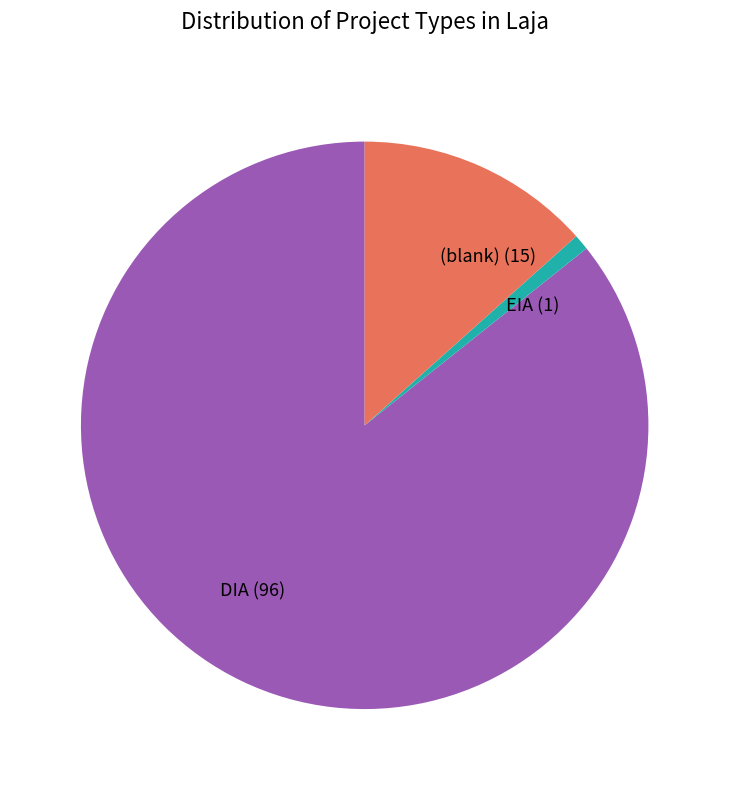

What is the ratio of the value at DIA (96) to the value at EIA (1)?

96.0